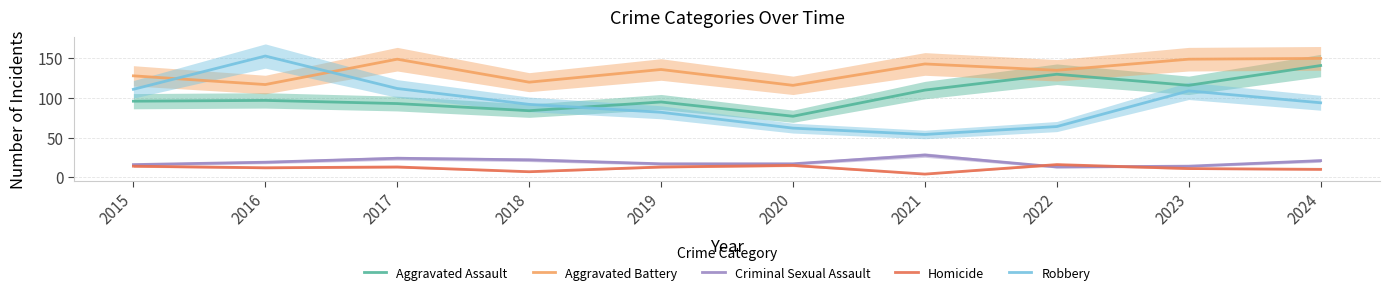

What is the value of the Aggravated Assault point at the 5th from the left?

95